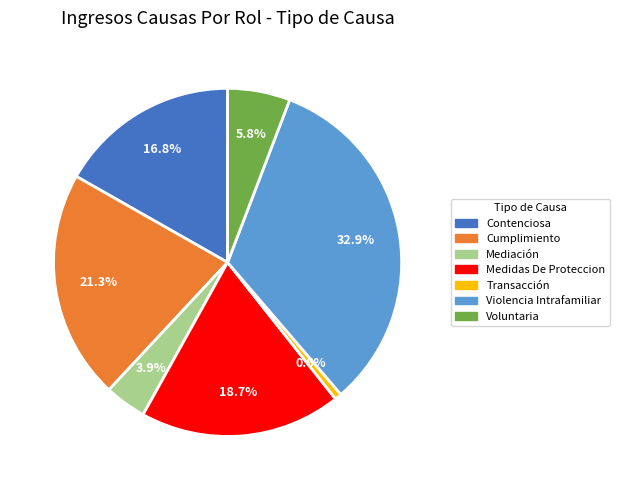

Between Transacción and Medidas De Proteccion, which is larger?

Medidas De Proteccion